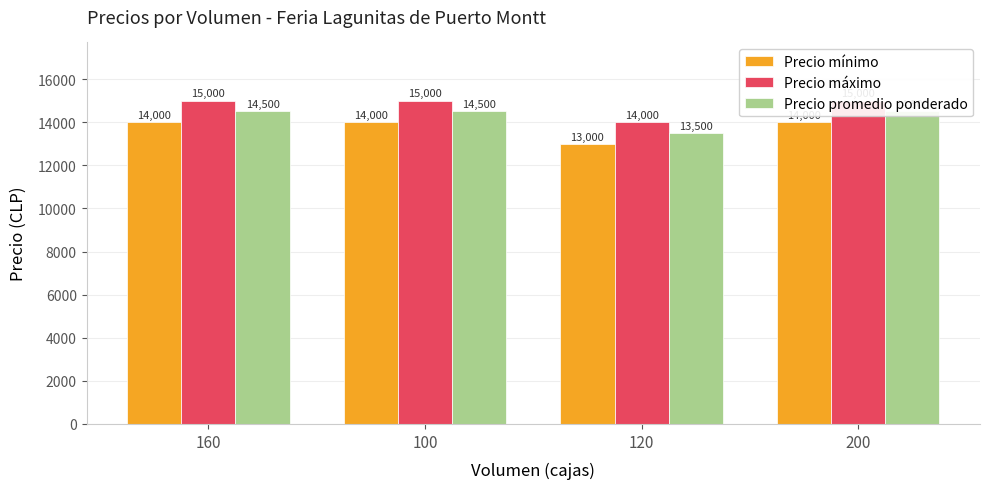

What is the label of the 2nd bar from the right?

120